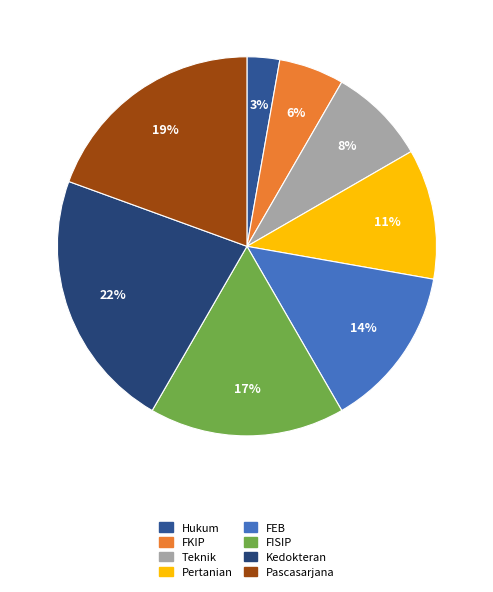

Is there any slice that represents more than half of the pie?

No